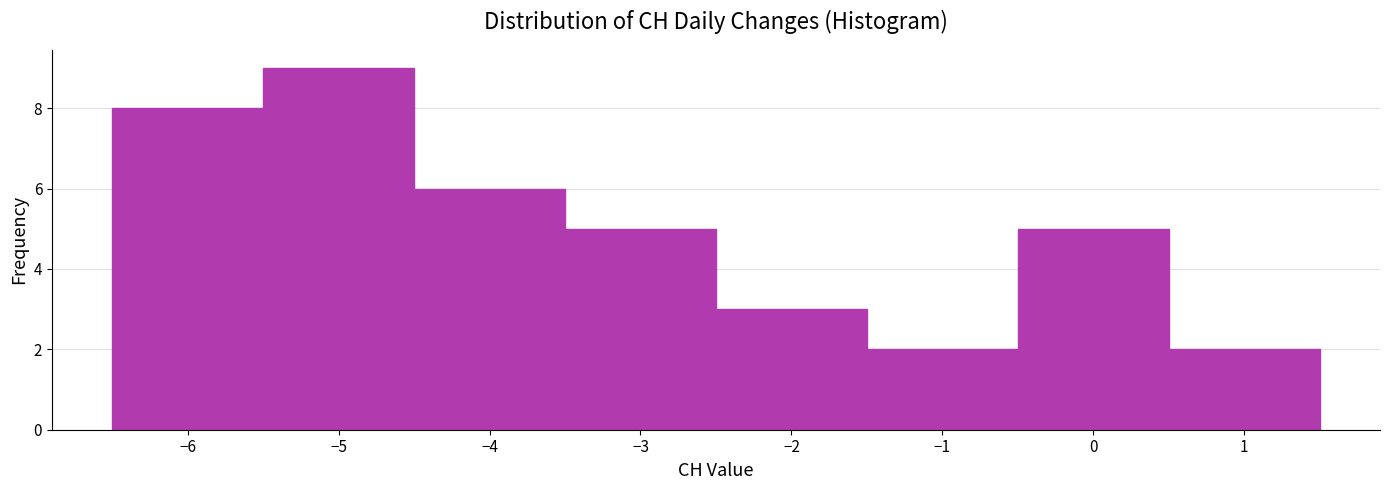

Reading left to right, transcribe this chart: for each bar, give the range it covers on the x-axis and its height. The values are not printed on the chart, so give them approximately, as read against the axis.

-6.5 to -5.5: 8
-5.5 to -4.5: 9
-4.5 to -3.5: 6
-3.5 to -2.5: 5
-2.5 to -1.5: 3
-1.5 to -0.5: 2
-0.5 to 0.5: 5
0.5 to 1.5: 2